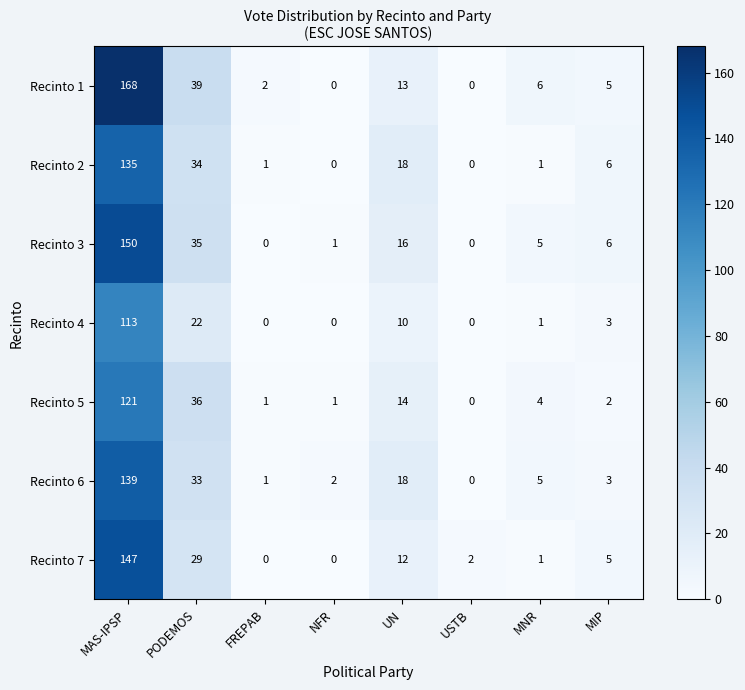

What is the sum of the Recinto 1 values at MAS-IPSP and USTB?

168